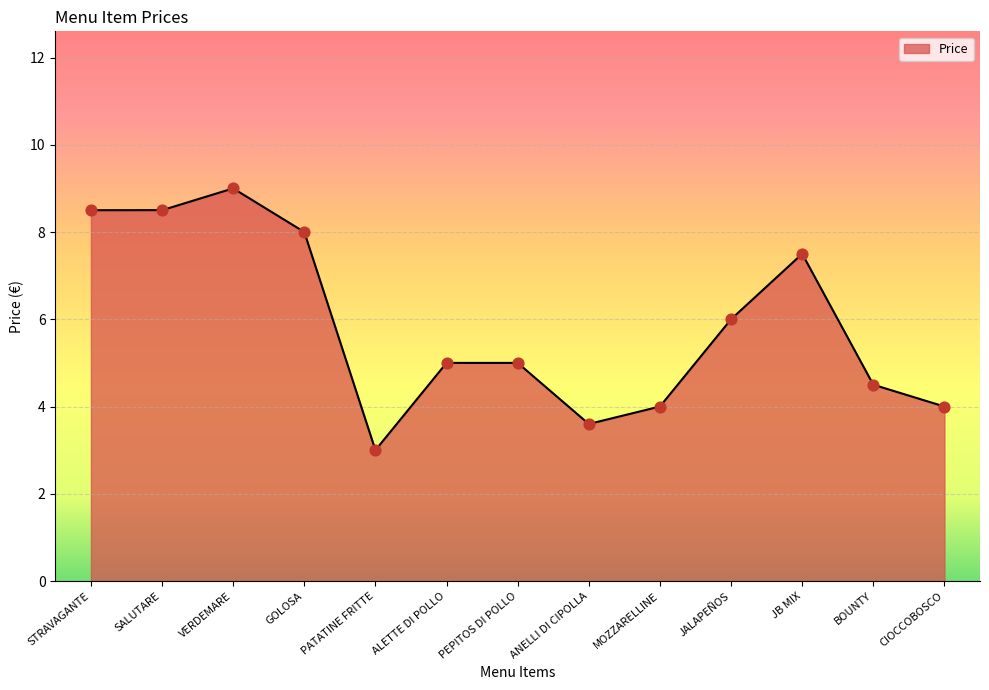

What is the ratio of the value at MOZZARELLINE to the value at ALETTE DI POLLO?

0.8